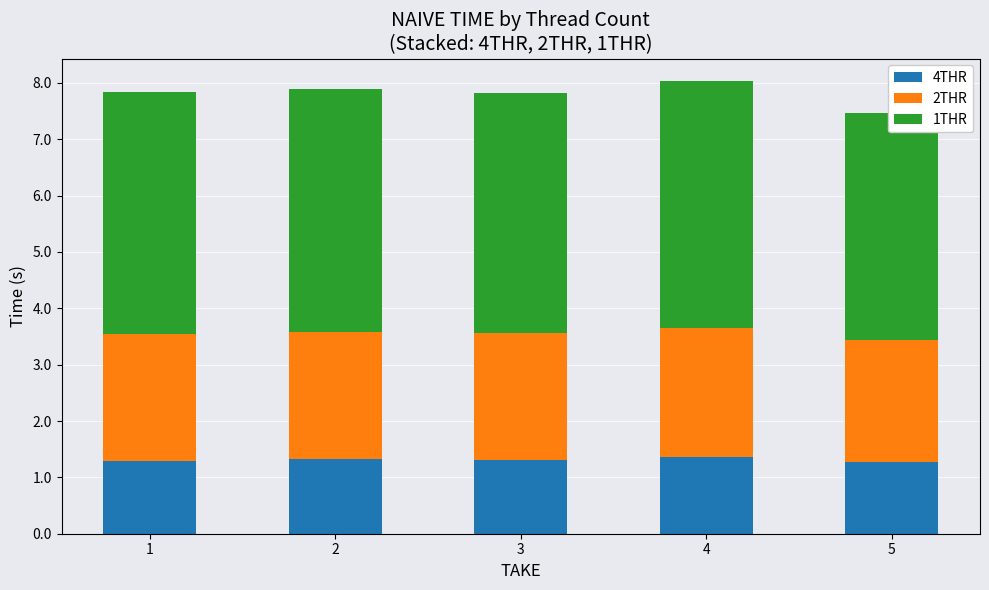

What are all the series names shown in the legend?

4THR, 2THR, 1THR